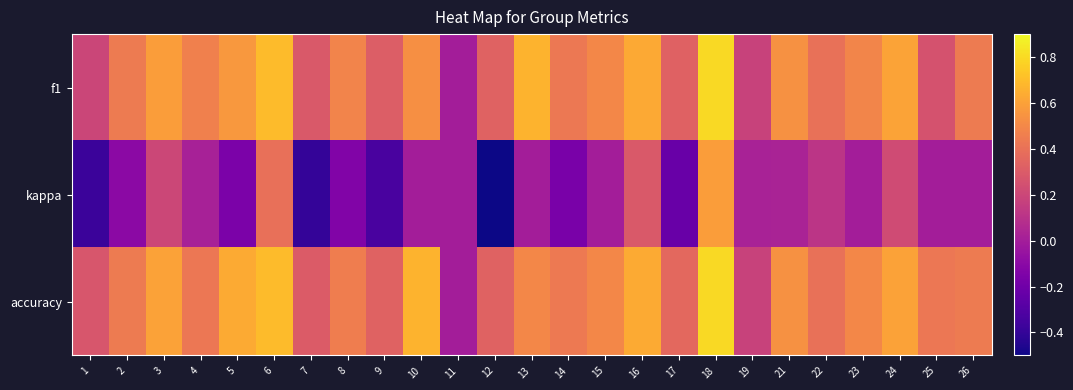

Rank the series at 21 from lowest to highest value.

kappa, f1, accuracy